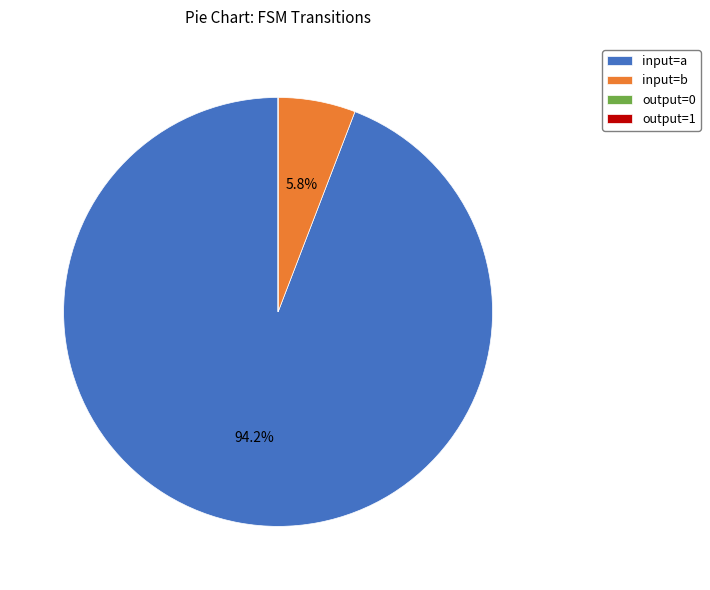

Is the sum of input=a and input=b greater than half?

Yes